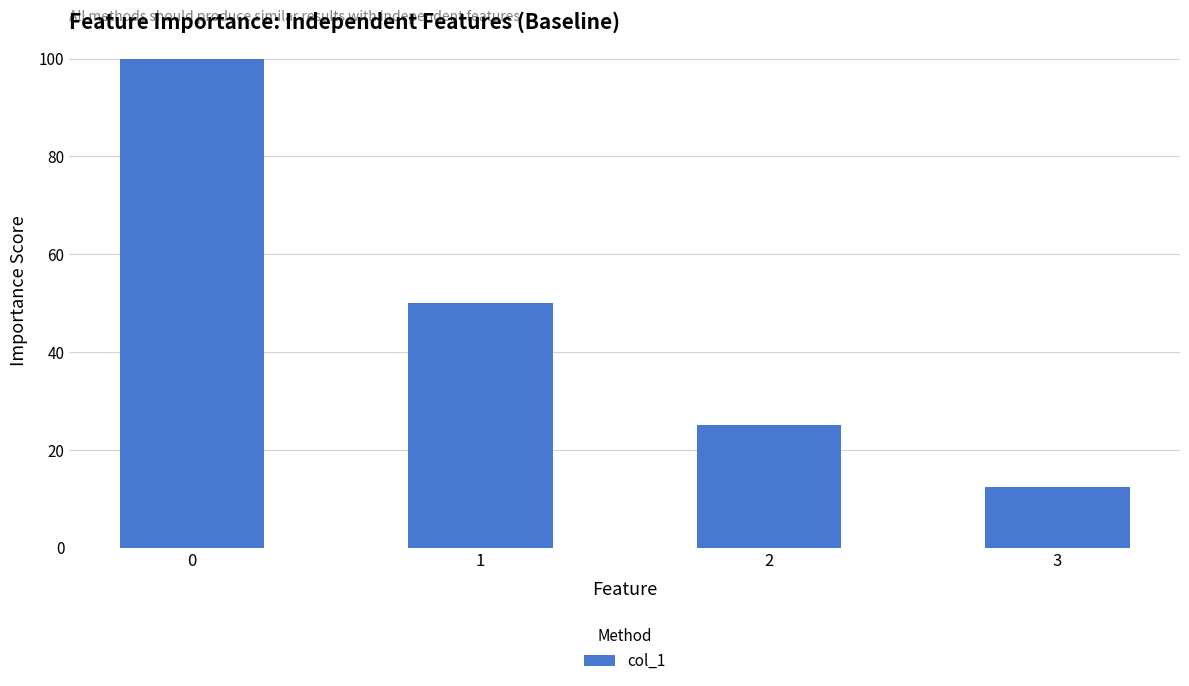

What is the value of the 1st bar from the left?

100.0